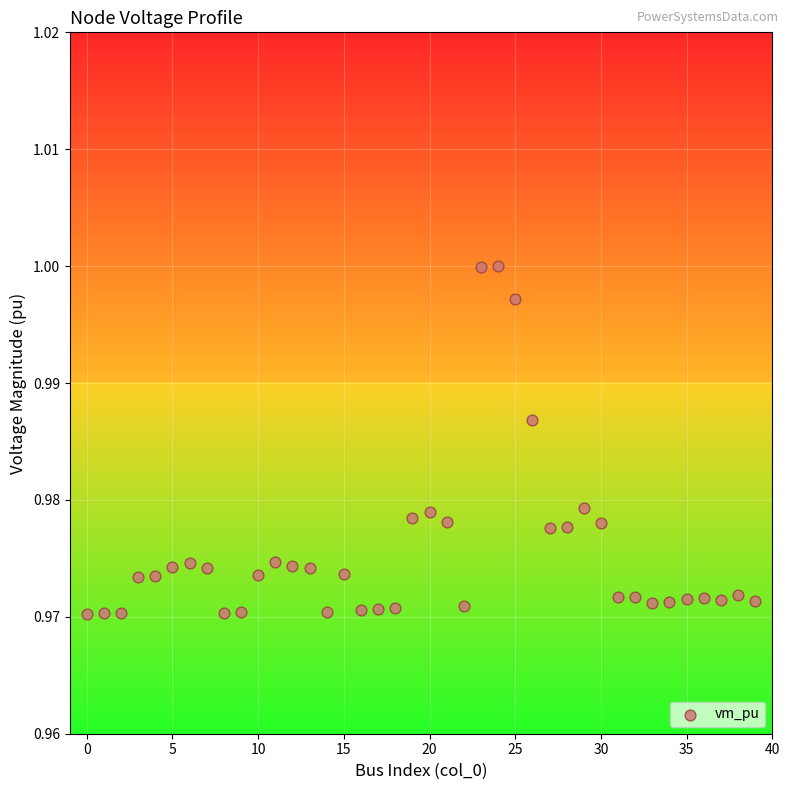

How many data points are displayed?

40